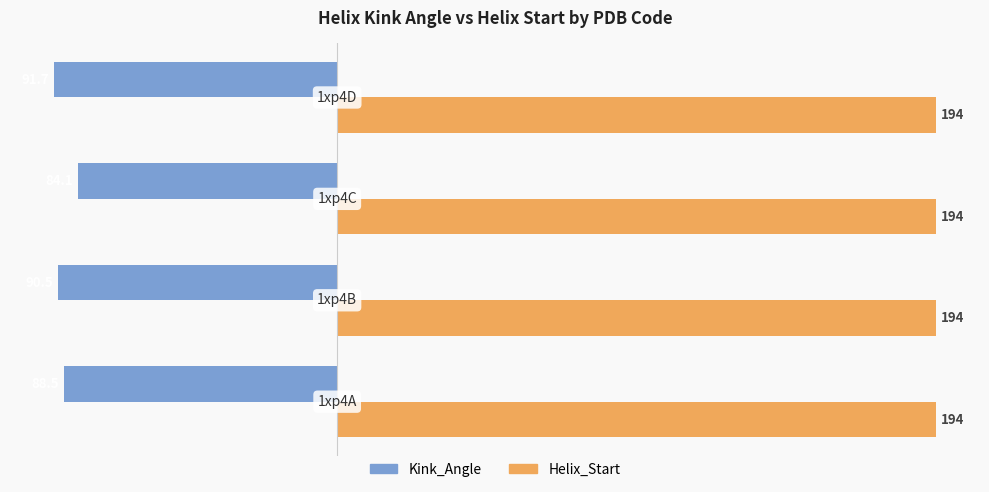

Which series has the widest spread of values?

Kink_Angle